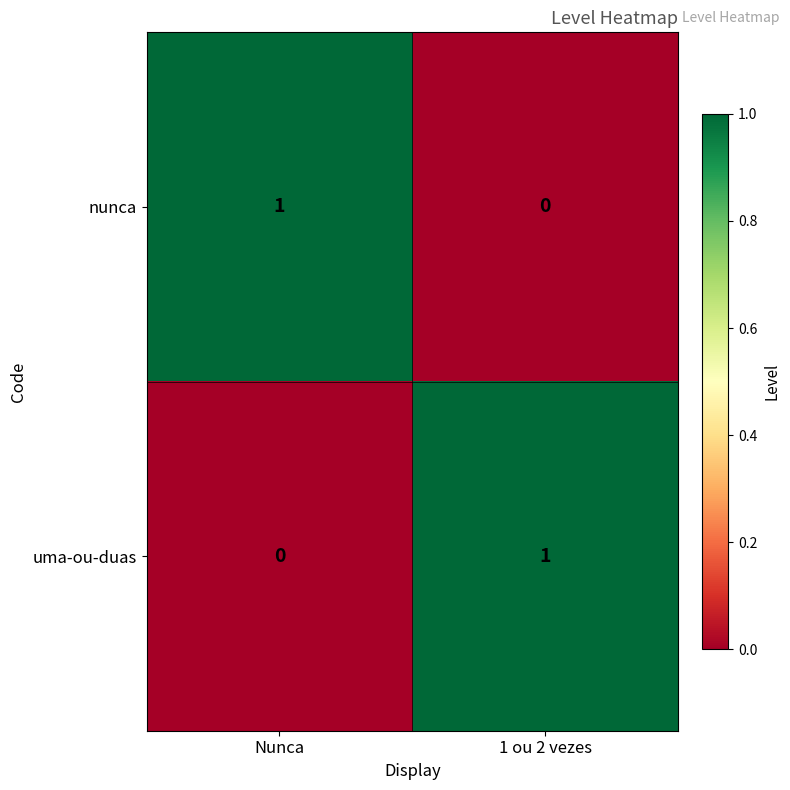

True or false: nunca has a value of 0 at 1 ou 2 vezes.

True